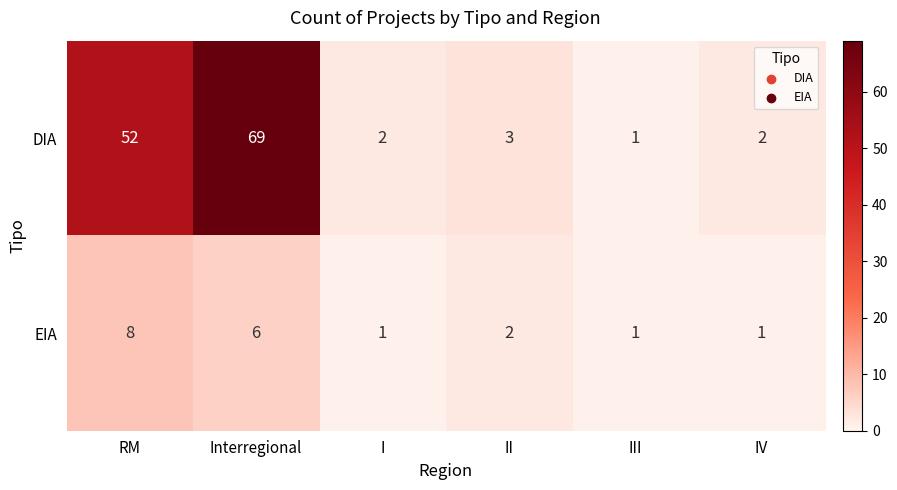

True or false: EIA has a value of 1 at I.

True